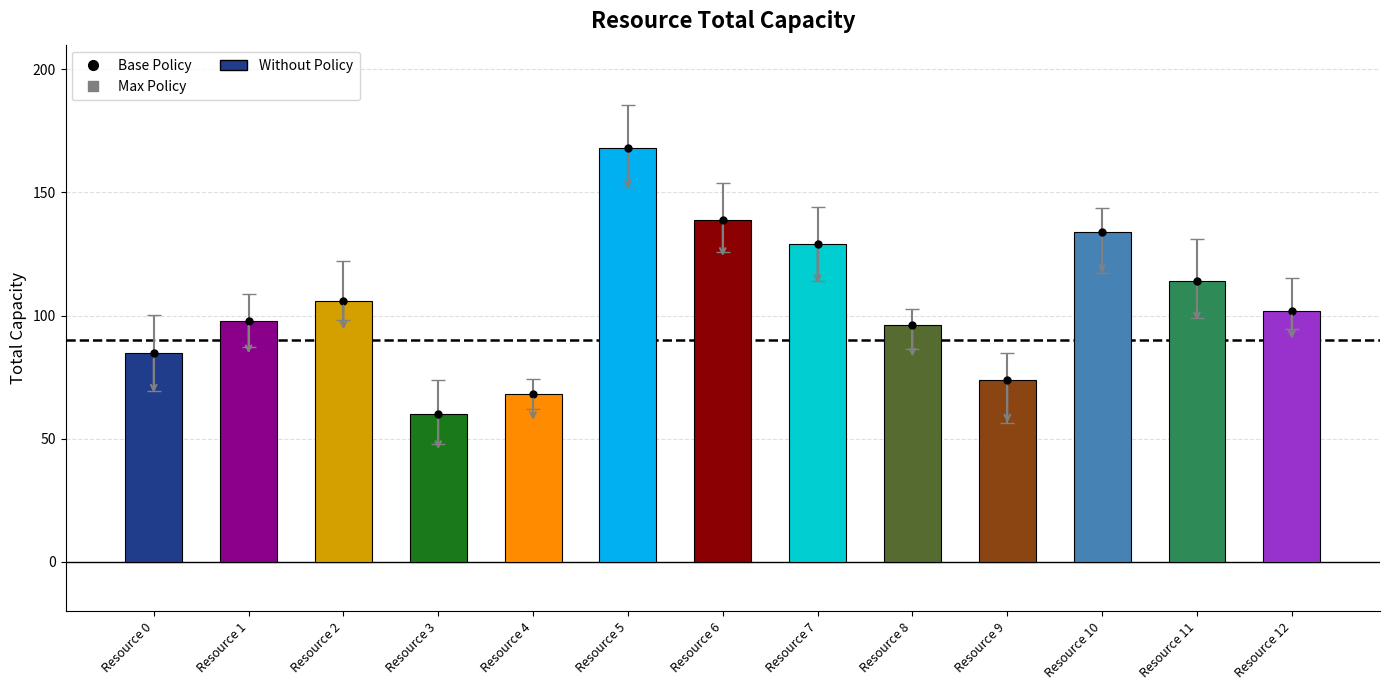

Rank the categories by value from lowest to highest.

Resource 3, Resource 4, Resource 9, Resource 0, Resource 8, Resource 1, Resource 12, Resource 2, Resource 11, Resource 7, Resource 10, Resource 6, Resource 5